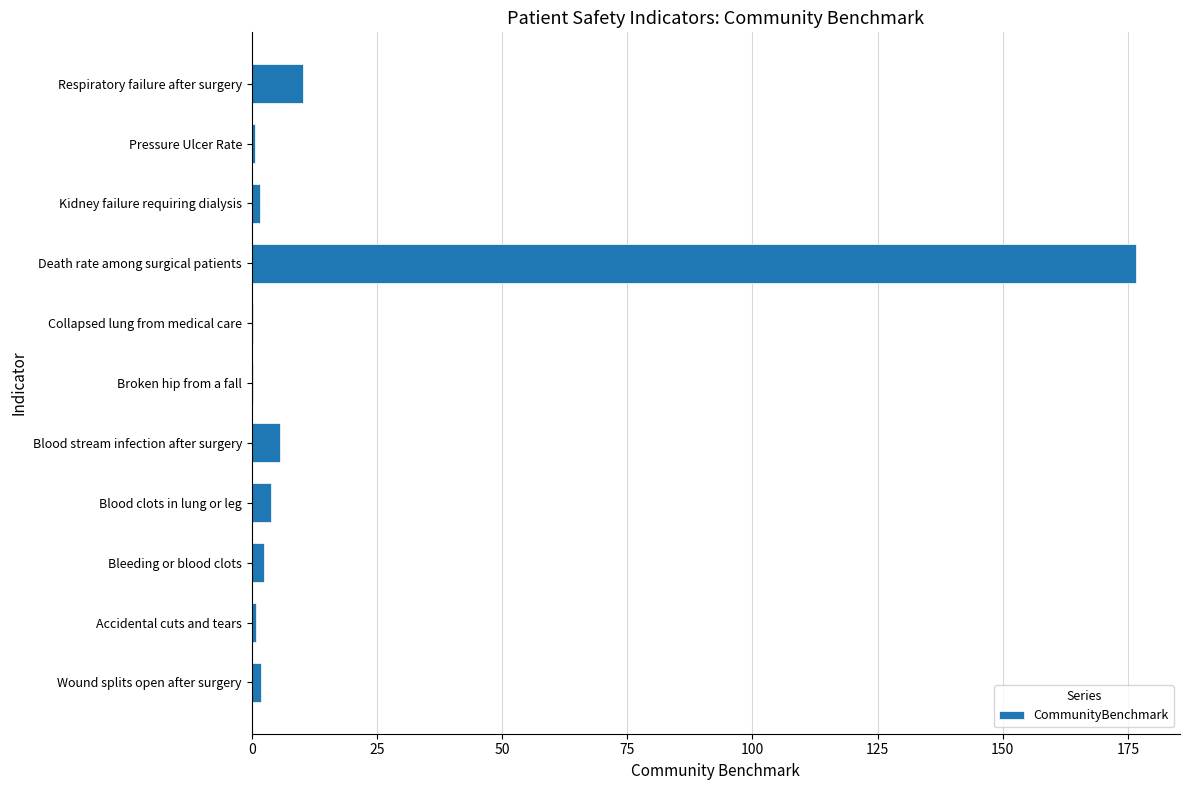

The value at Blood stream infection after surgery is 5.6. True or false?

True